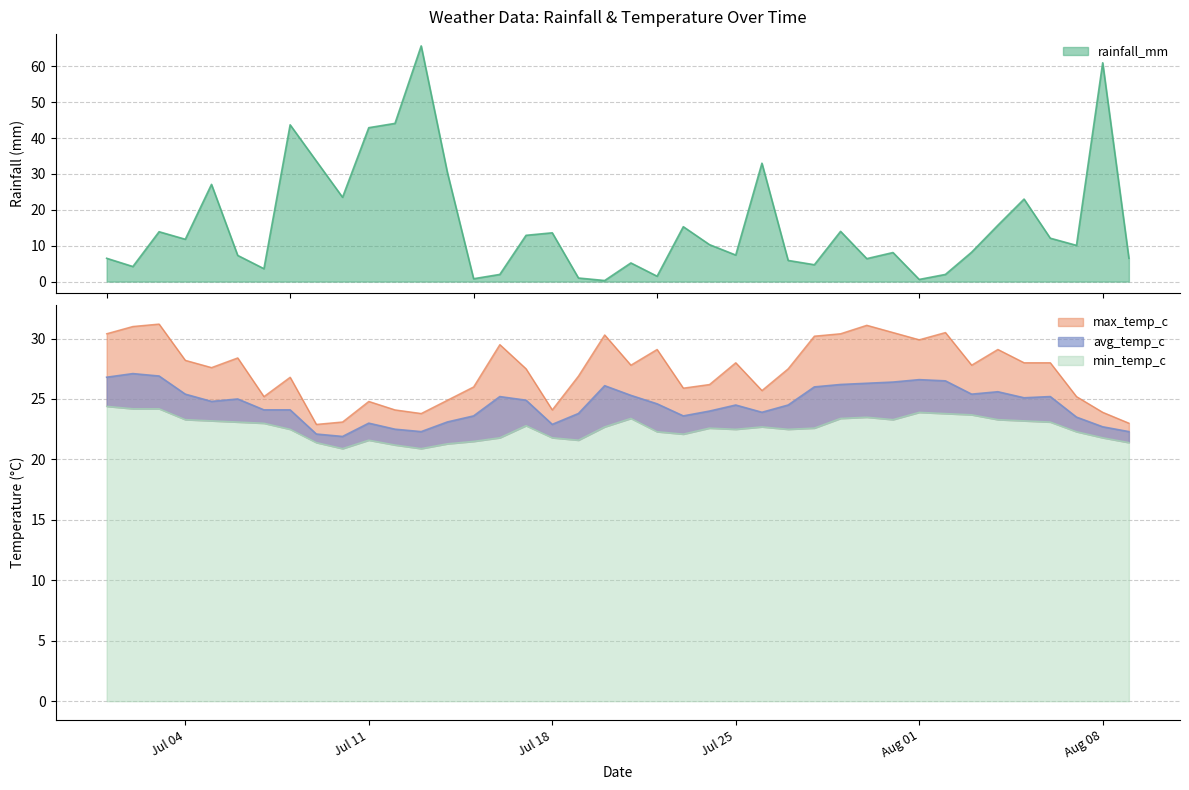

Rank the series by their maximum value, from lowest to highest.

min_temp_c, avg_temp_c, max_temp_c, rainfall_mm